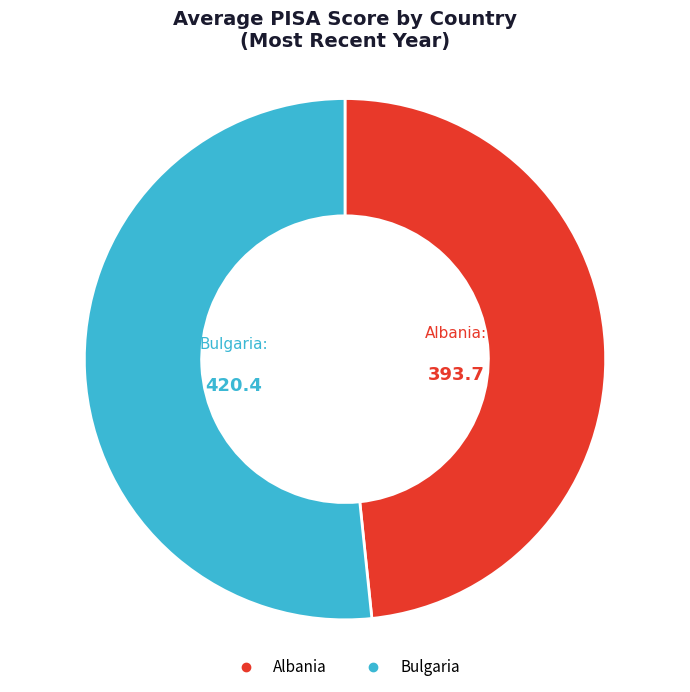

Is there a majority slice in this chart?

Yes